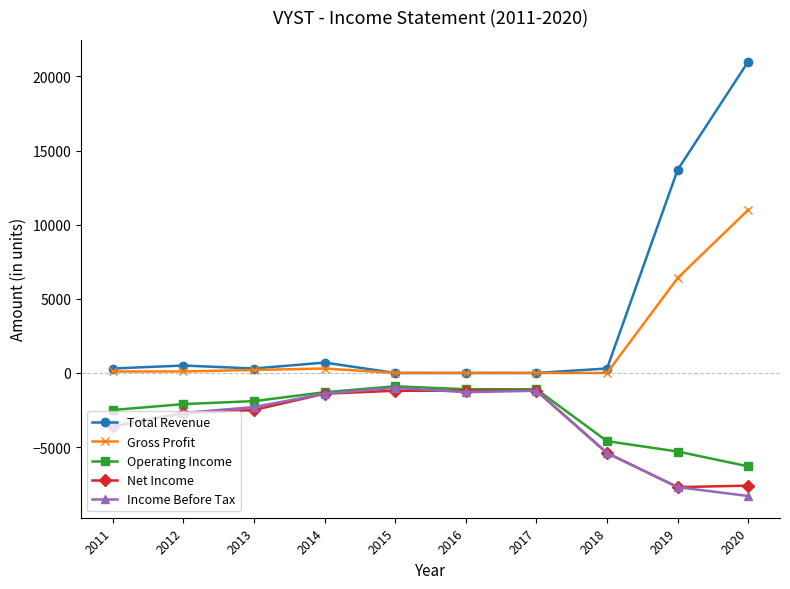

Which series has the largest total across all categories?

Total Revenue